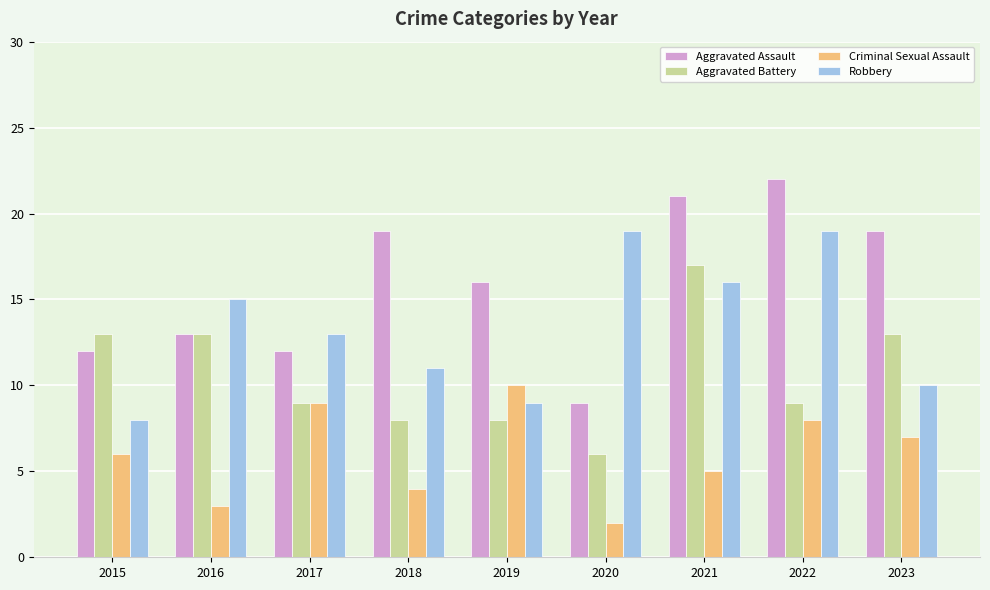

The Criminal Sexual Assault series shows 2 at 2021. True or false?

False